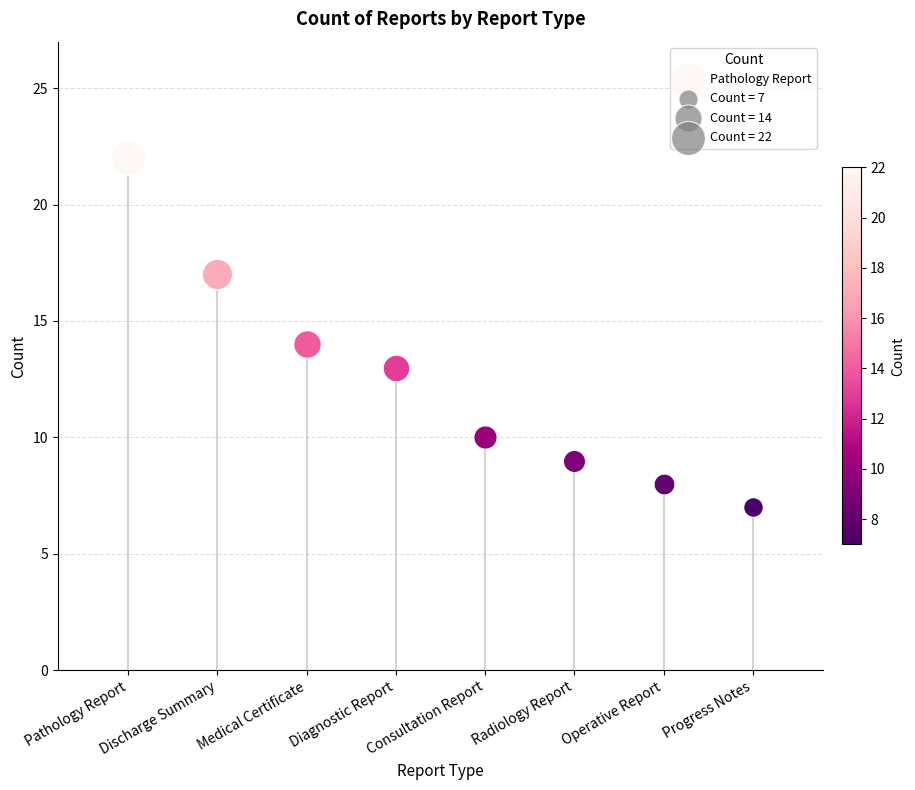

What is the change in value from Diagnostic Report to Operative Report?

-5